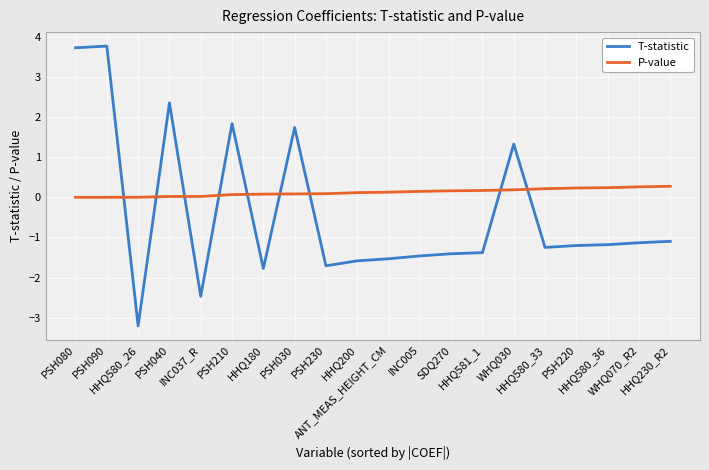

At PSH230, list the series in order from largest to smallest.

P-value, T-statistic